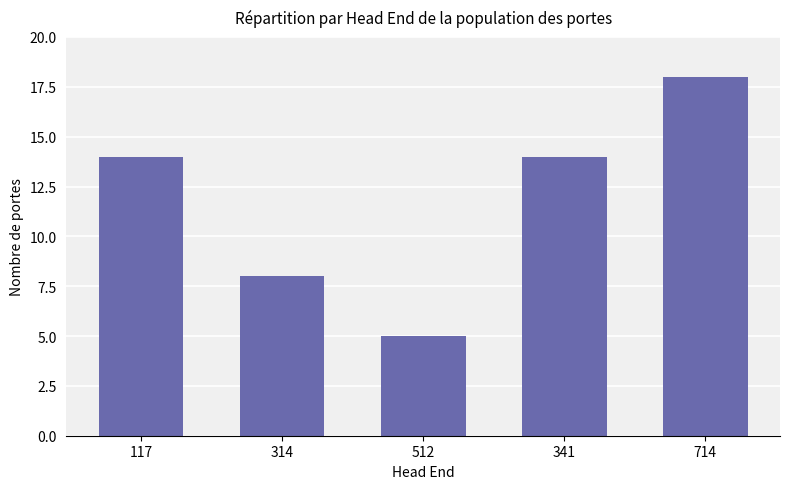

How many series are shown in this chart?

1